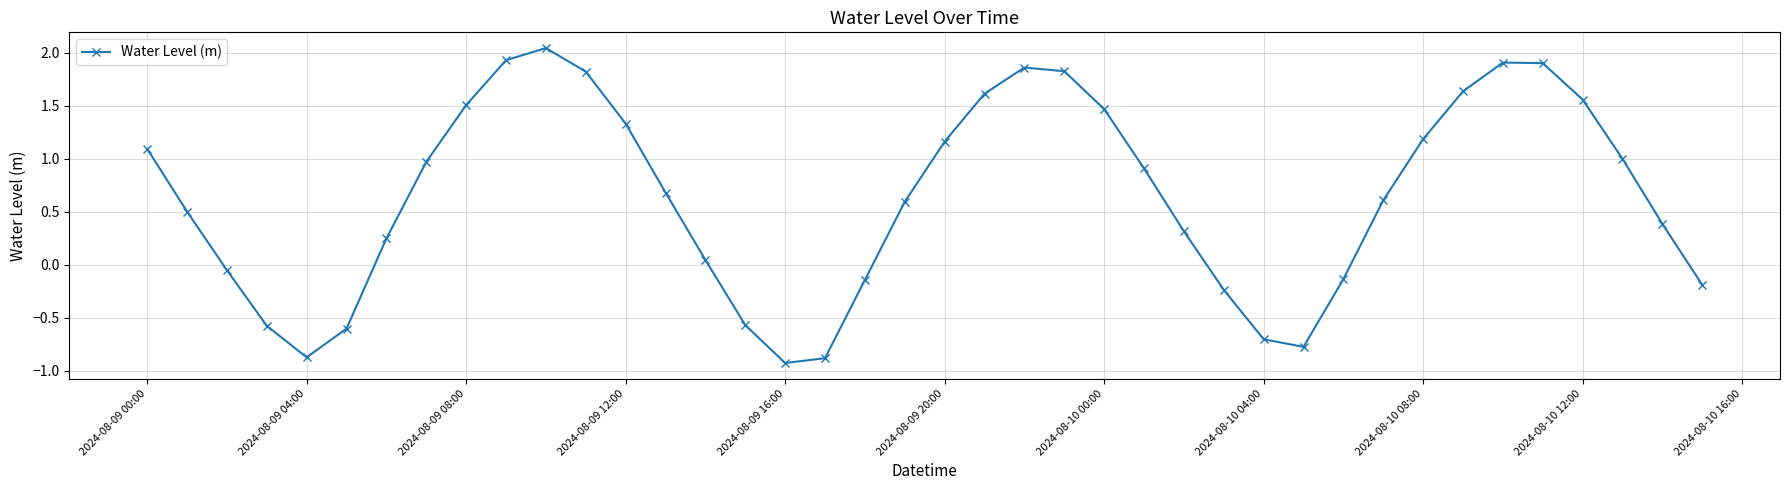

Is this an area chart (filled region under the line)?

No